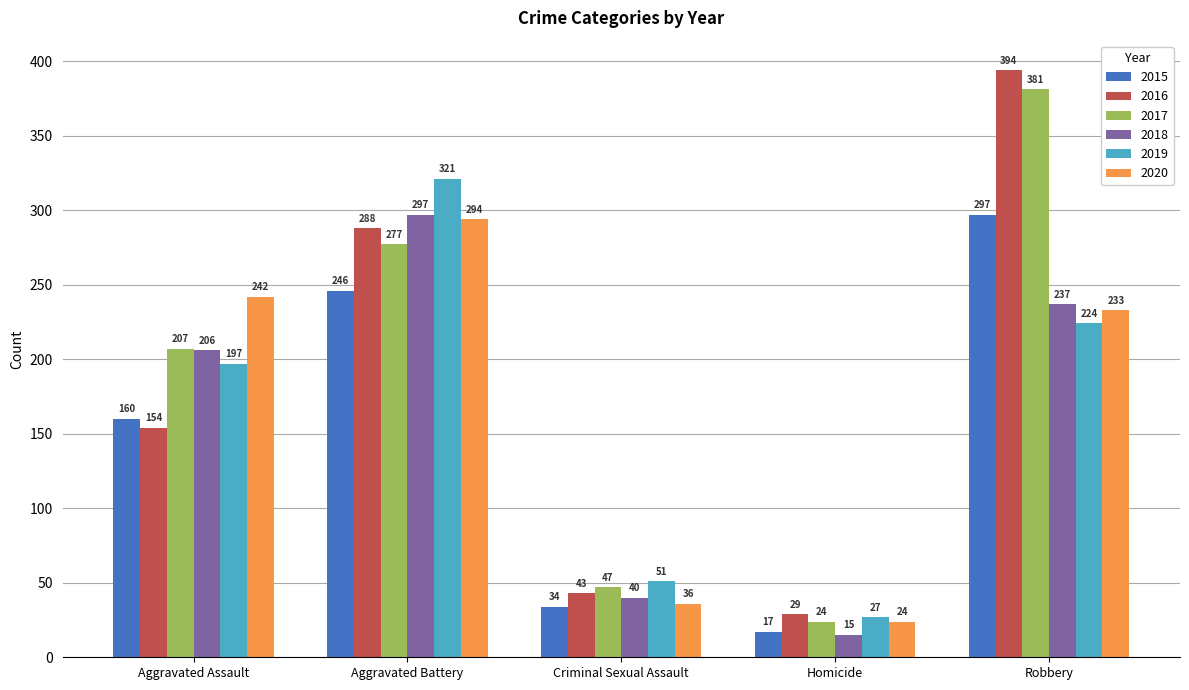

What is the difference between the 2015 values at Robbery and Aggravated Assault?

137